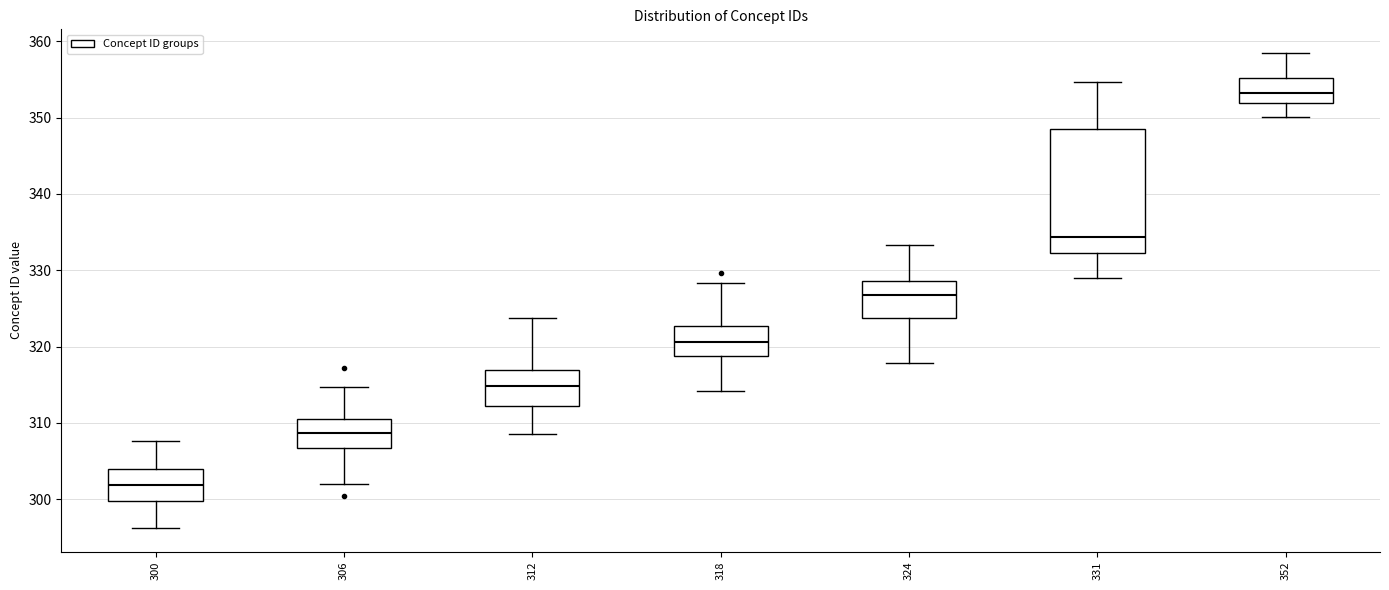

Which box has the lowest median line?

300